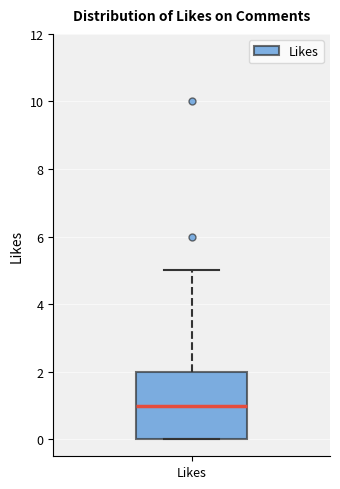

Where does the median line of the box for Likes sit on the y-axis? The values are not printed on the chart, so give them approximately, as read against the axis.

1